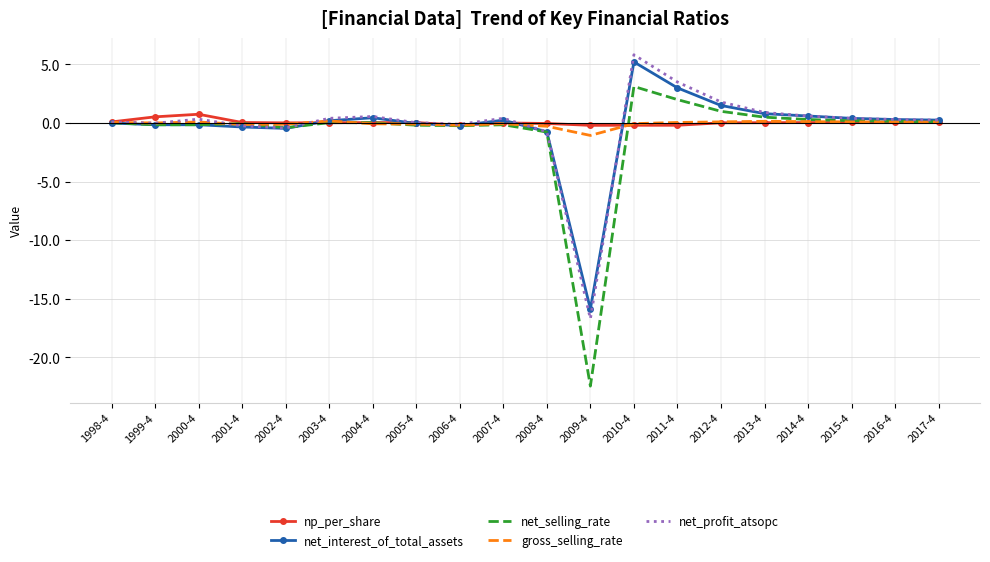

In net_interest_of_total_assets, how many points are higher than both neighbors (excluding endpoints)?

4